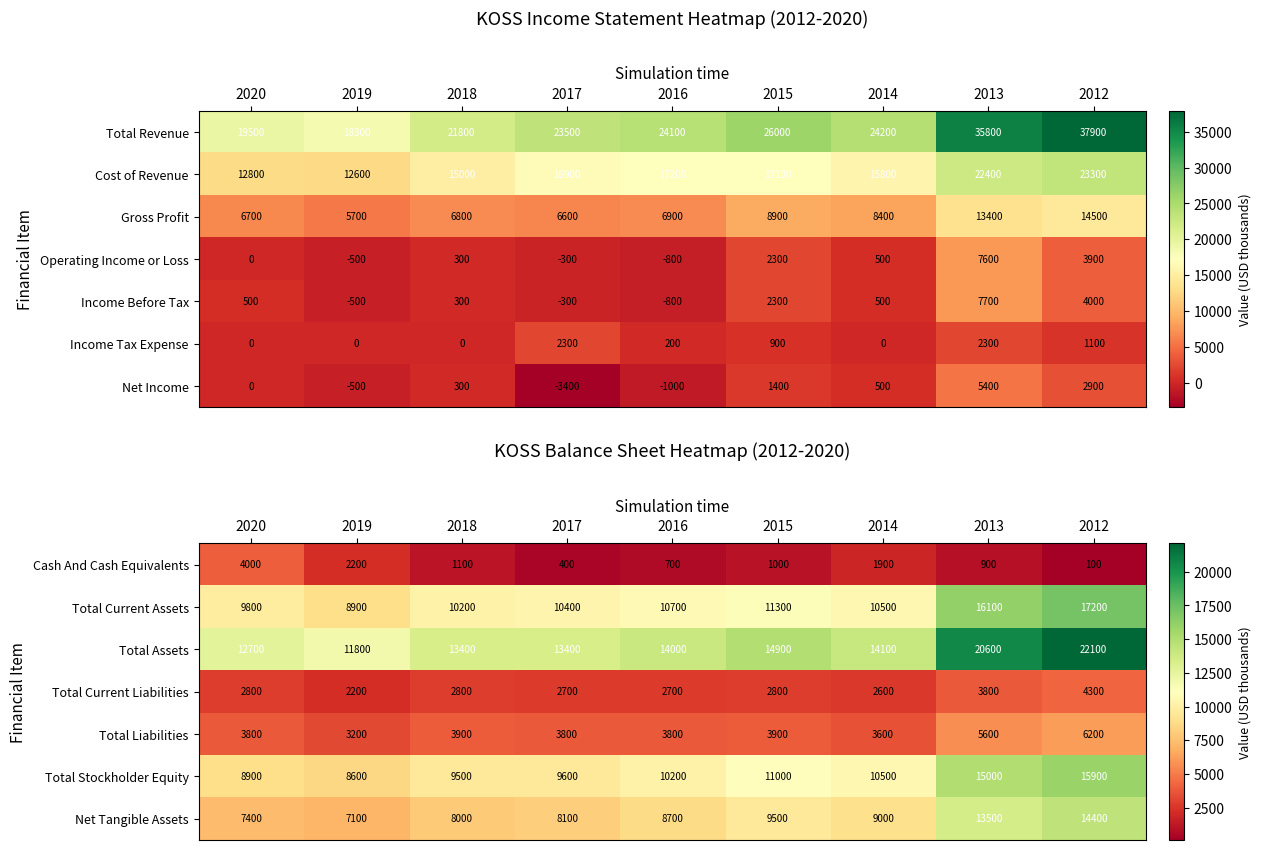

Where is Total Stockholder Equity nearest to the value 12250?

2015